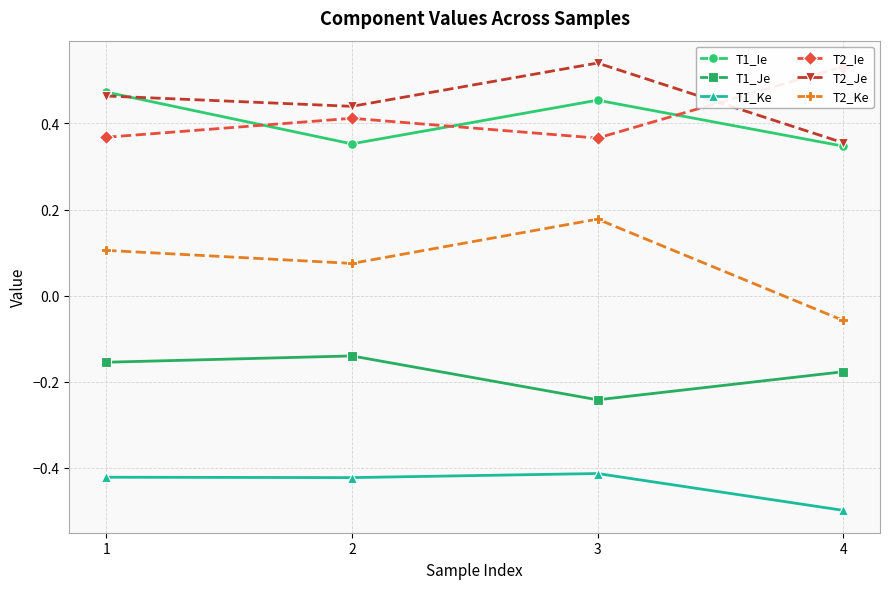

What is the minimum value for T2_Ke?

-0.1